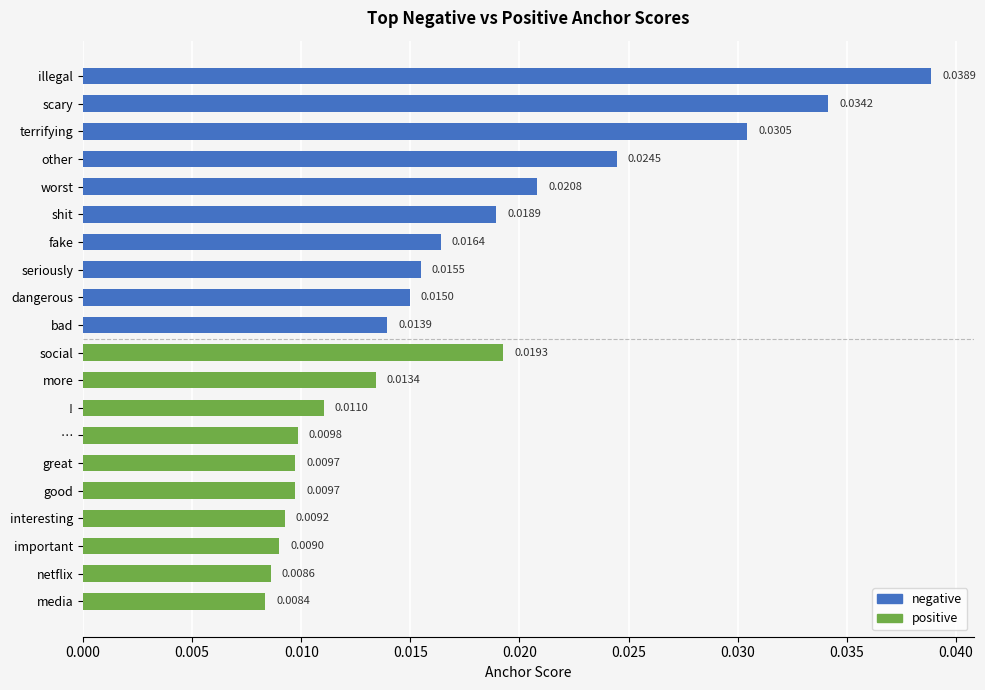

Between 0.010 and 0.025, which series saw the biggest shift?

negative